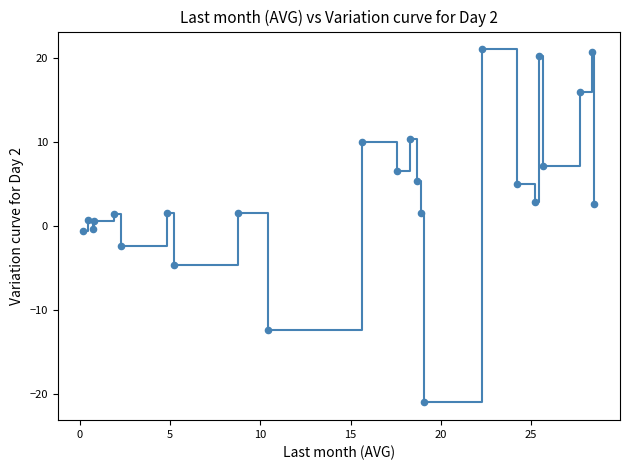

What is the difference between the maximum and minimum values?

42.1